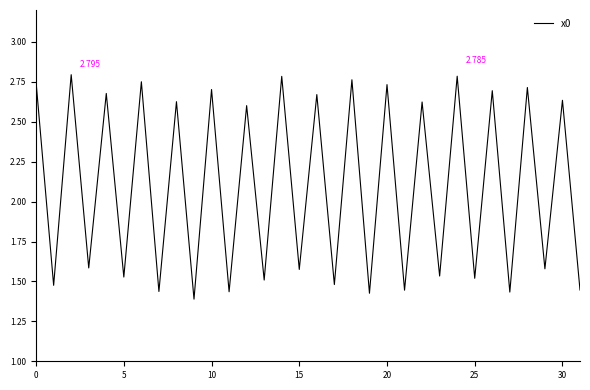

How many lines are shown in the chart?

1